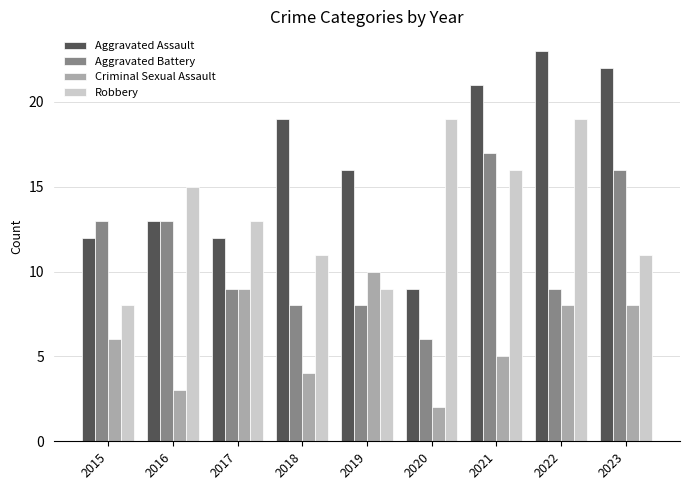

The value of Aggravated Assault at 2020 is 9. True or false?

True